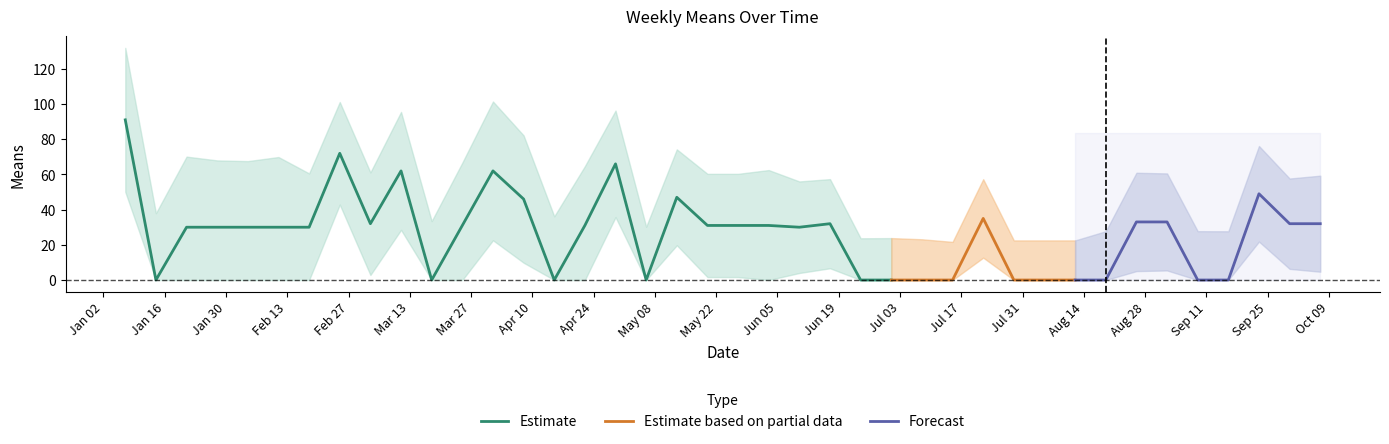

What position from the right is 2018-04-29?

24